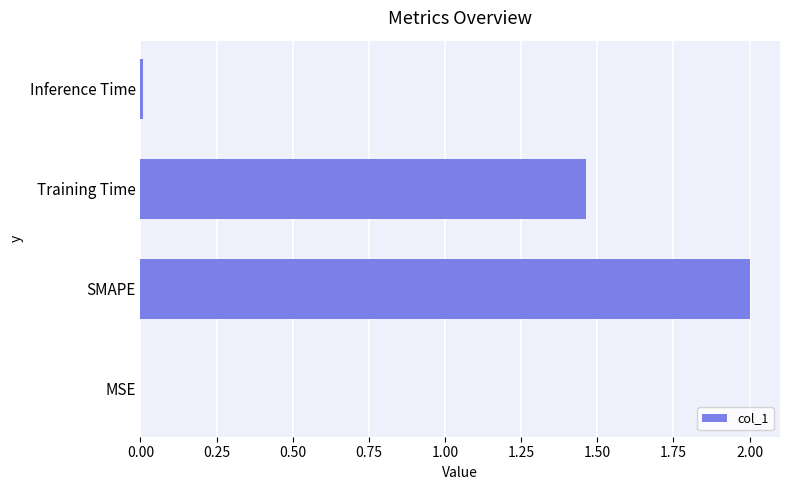

How many data points does each series have?

4